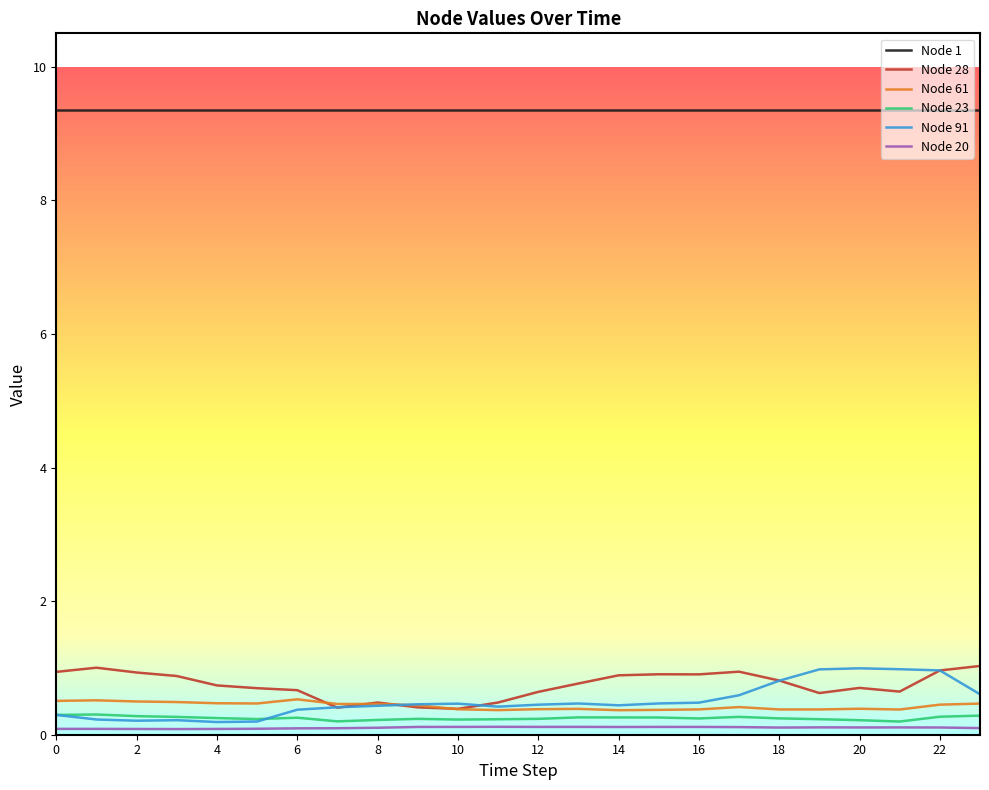

True or false: Node 23 and Node 1 cross at least once.

False